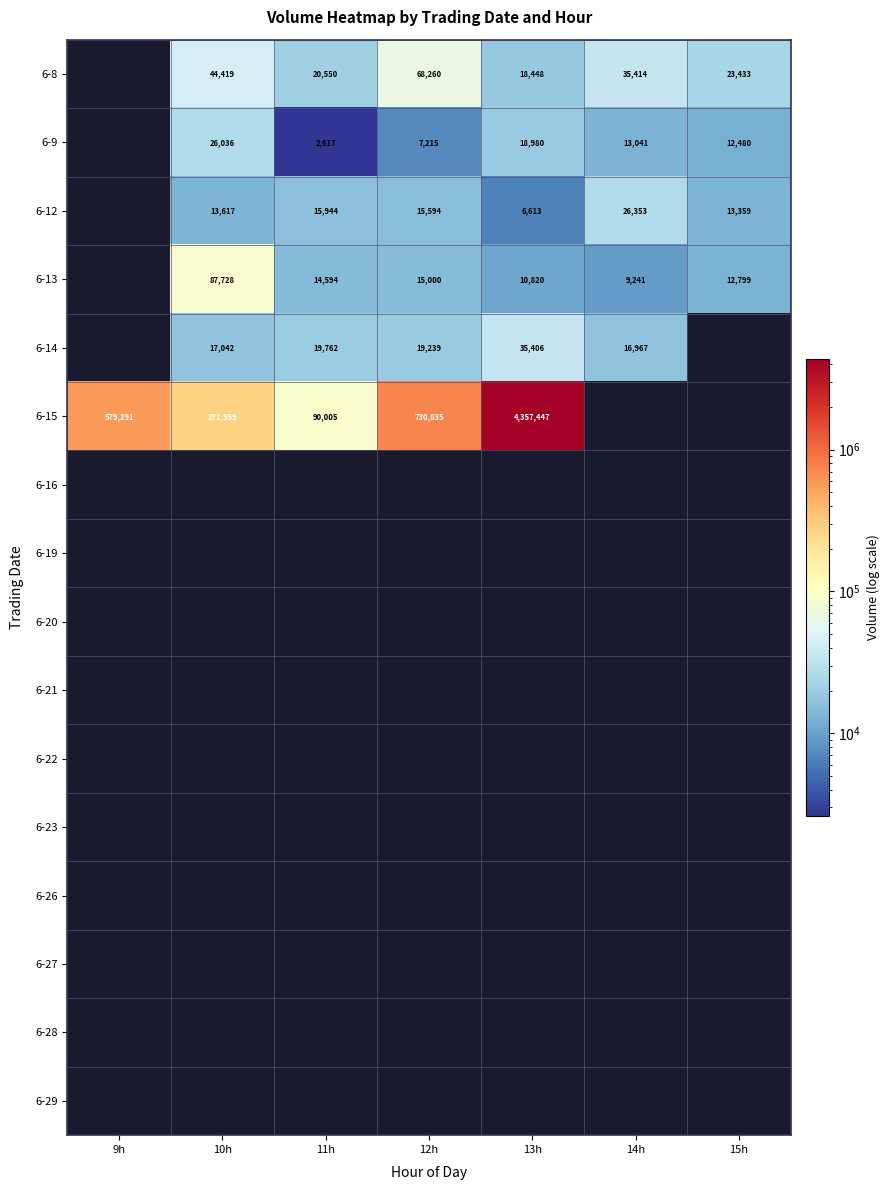

The value of 6-15 at 13h is 4357447. True or false?

True